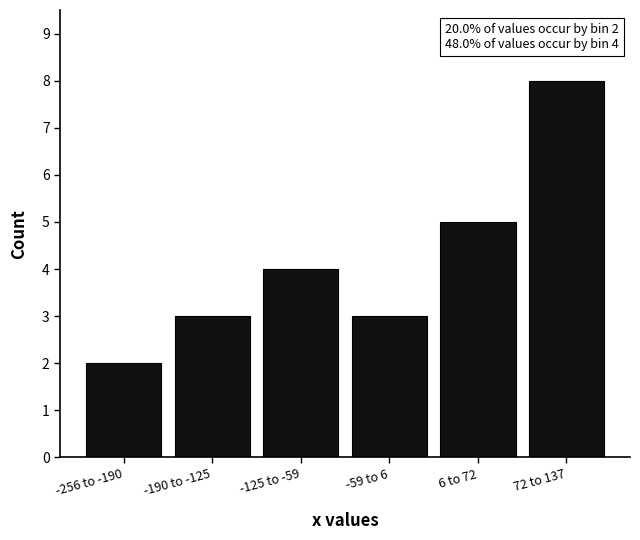

Reading right to left, list all the values displayed in this chart.

72 to 137=8	6 to 72=5	-59 to 6=3	-125 to -59=4	-190 to -125=3	-256 to -190=2